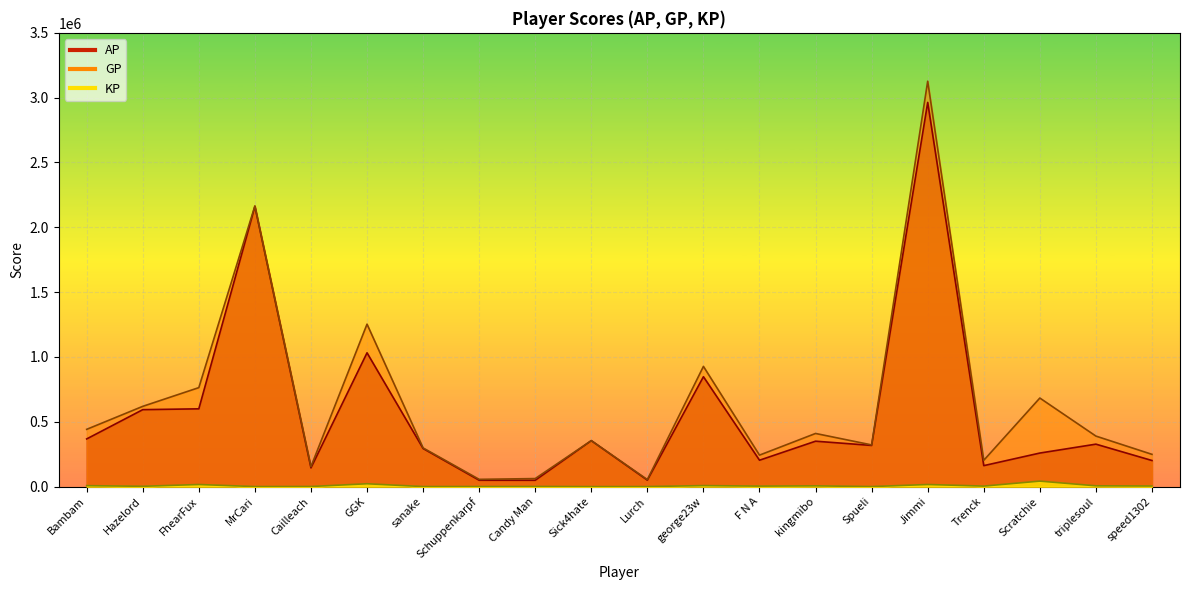

What is the approximate value of GP at Lurch?

54073.0